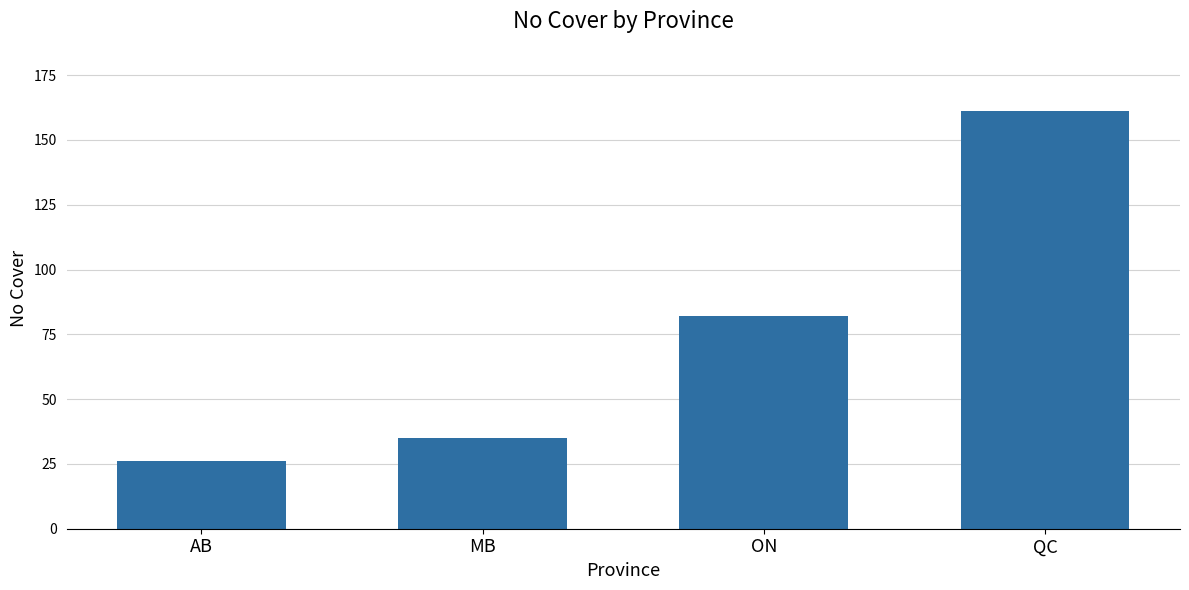

What is the sum of the values at MB and QC?

196